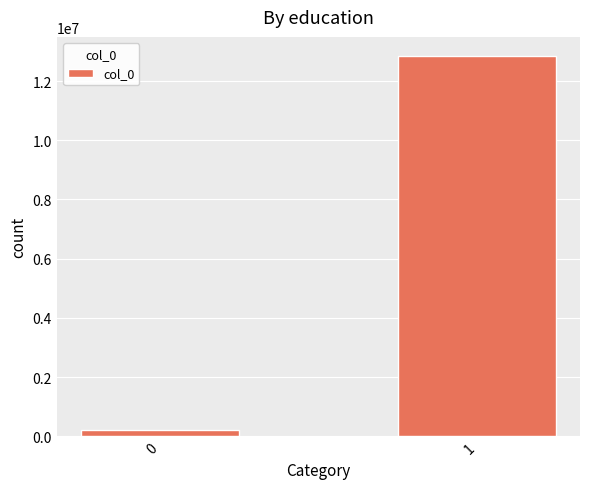

Is it true that the value at 1 is 6737378?

False